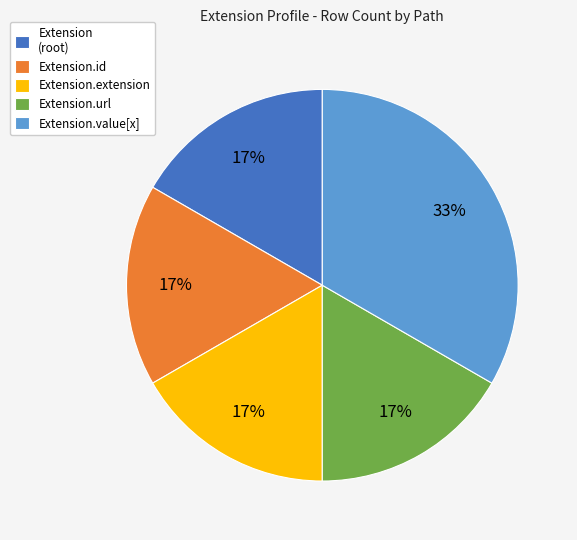

Which slice is the largest?

Extension.value[x]